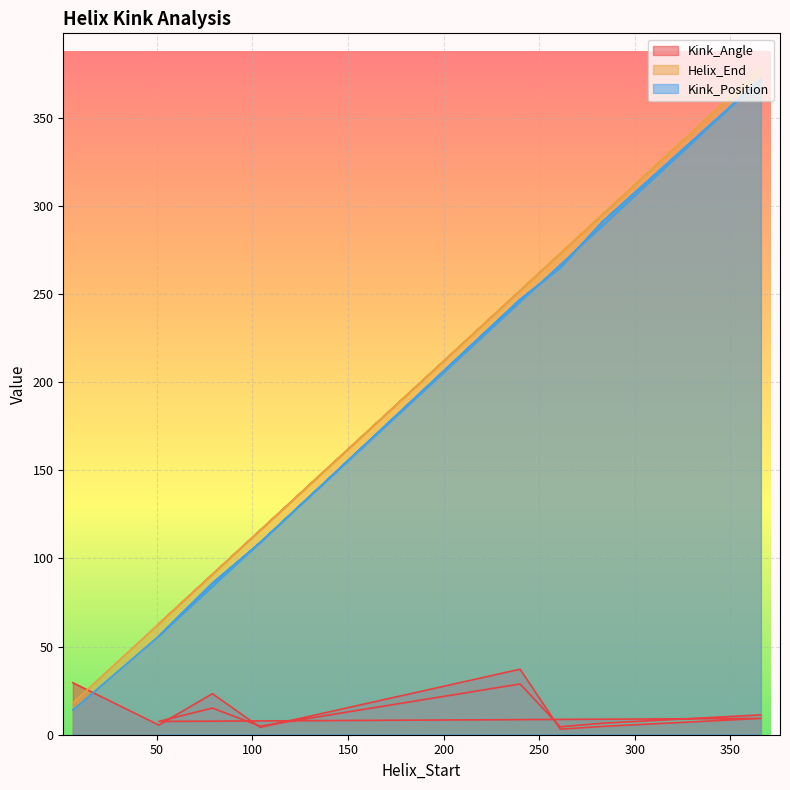

Which has a higher value, 240 or 283?

240